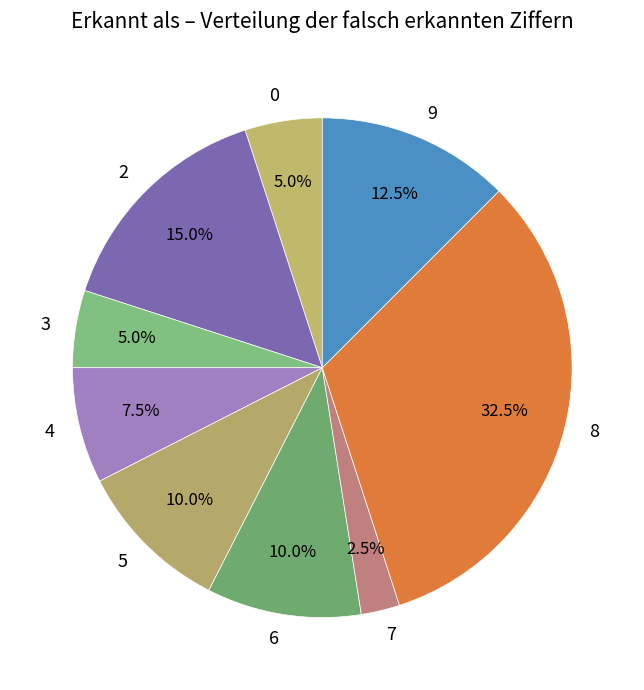

Between 9 and 2, which is larger?

2